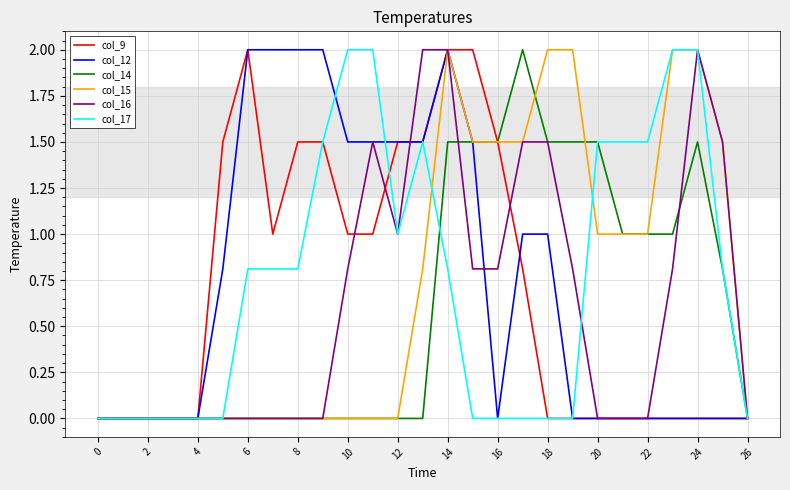

True or false: col_15 has more than 2 interior local peaks.

False